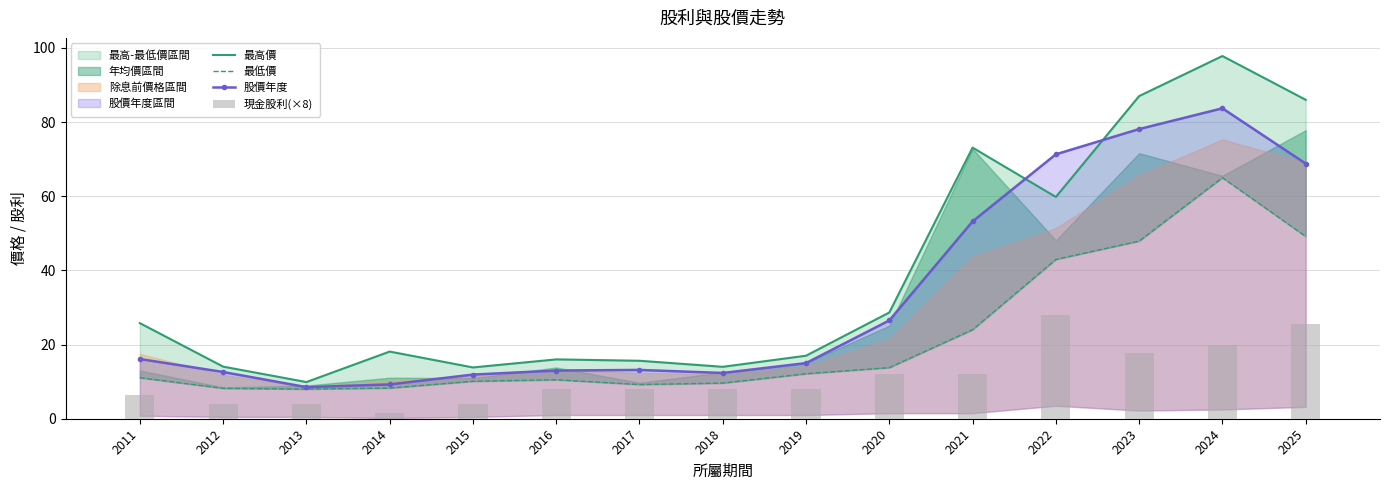

Read the 現金股利(×8) value at 2019.

8.0